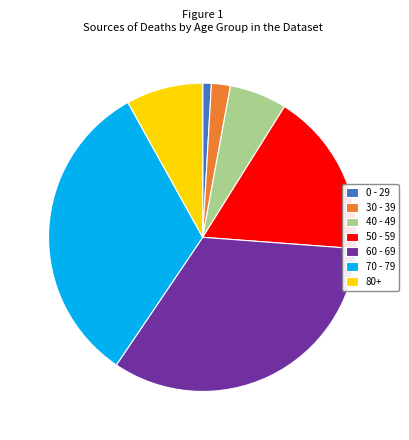

The 60 - 69 slice represents 21% of the pie. True or false?

False